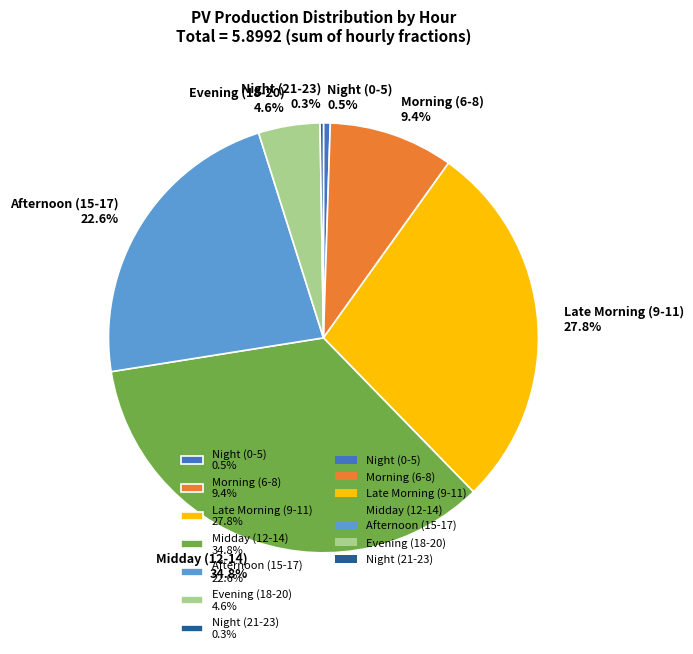

Is Late Morning (9-11) 27.8% the majority of the pie?

No